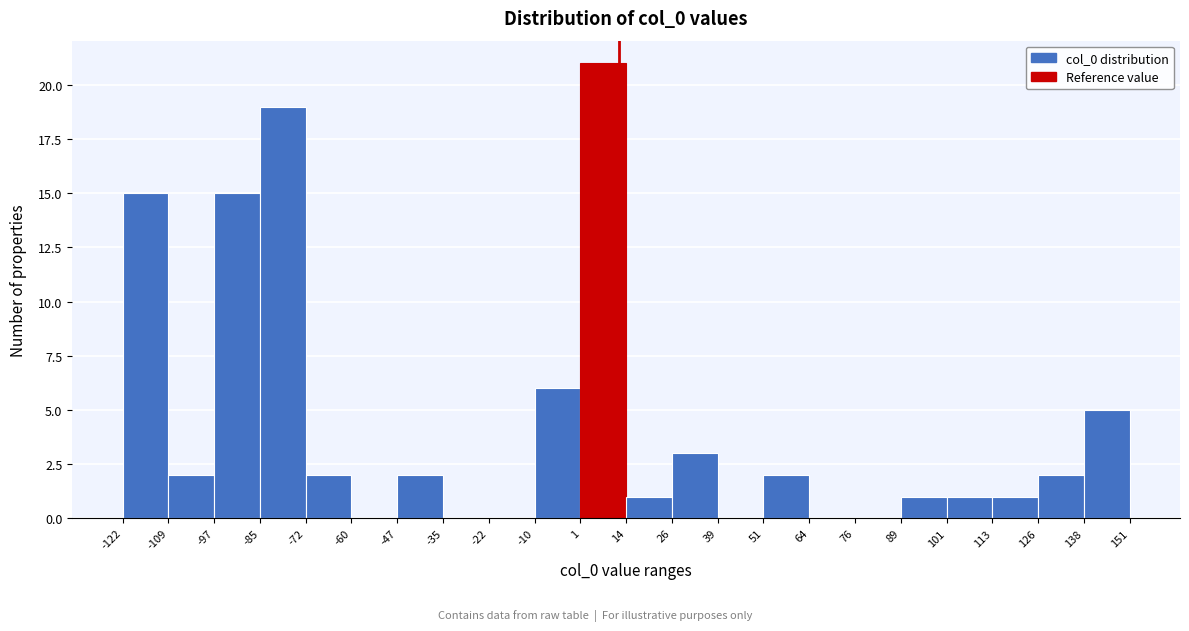

Reading left to right, list every bar in this chart as the range it spans on the x-axis followed by its height. The values are not printed on the chart, so give them approximately, as read against the axis.

-122 to -109: 15
-109 to -97: 2
-97 to -85: 15
-85 to -72: 19
-72 to -60: 2
-60 to -47: 0
-47 to -35: 2
-35 to -22: 0
-22 to -10: 0
-10 to 1: 6
1 to 14: 21
14 to 26: 1
26 to 39: 3
39 to 51: 0
51 to 64: 2
64 to 76: 0
76 to 89: 0
89 to 101: 1
101 to 113: 1
113 to 126: 1
126 to 138: 2
138 to 151: 5